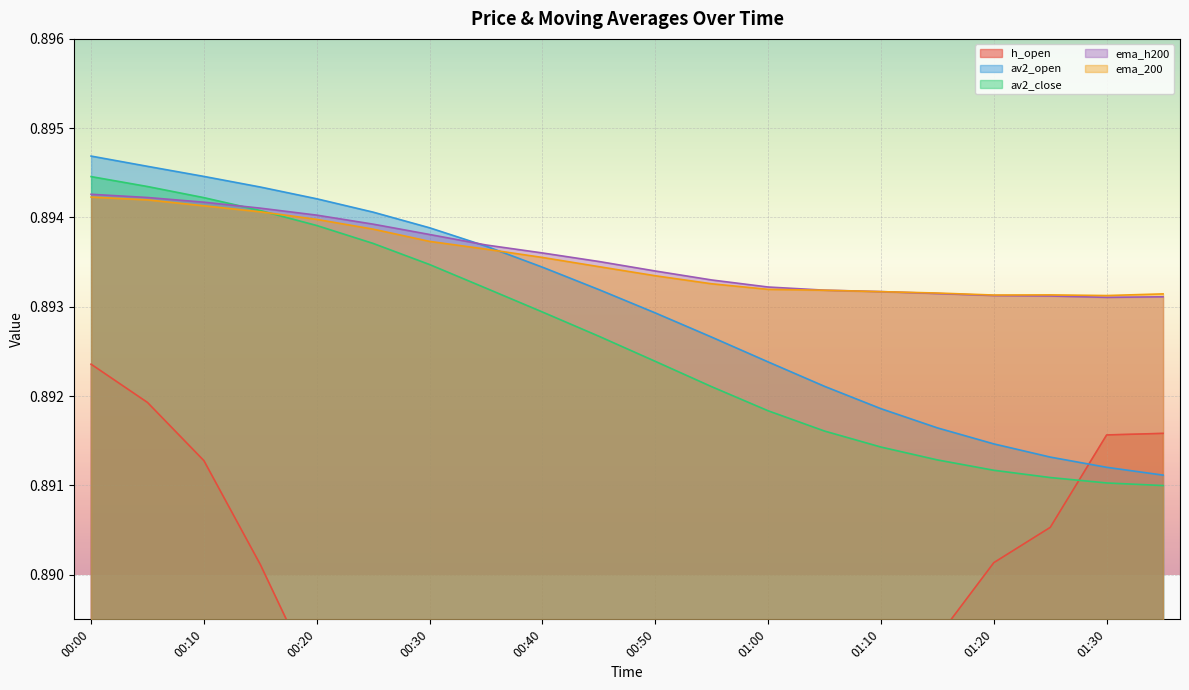

Is it true that av2_close equals 0.5 at 00:30?

False